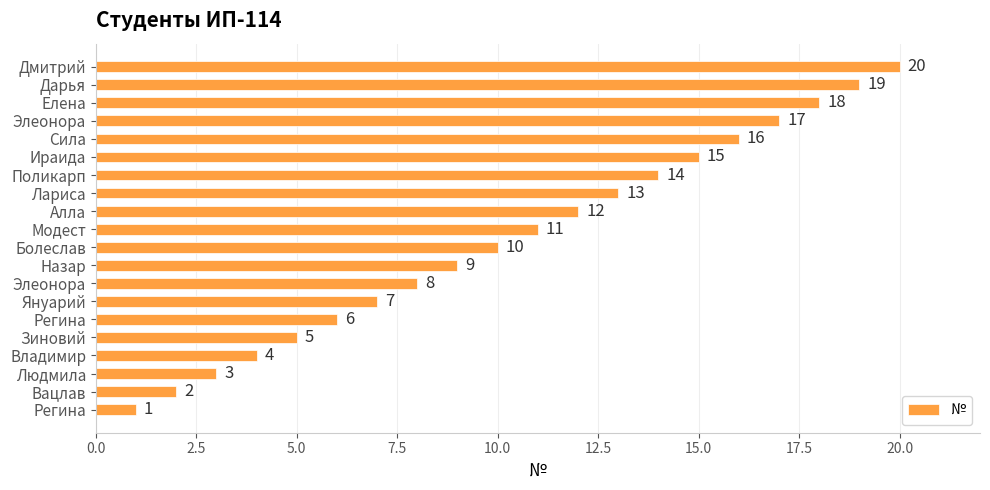

Count the number of categories in the chart.

20